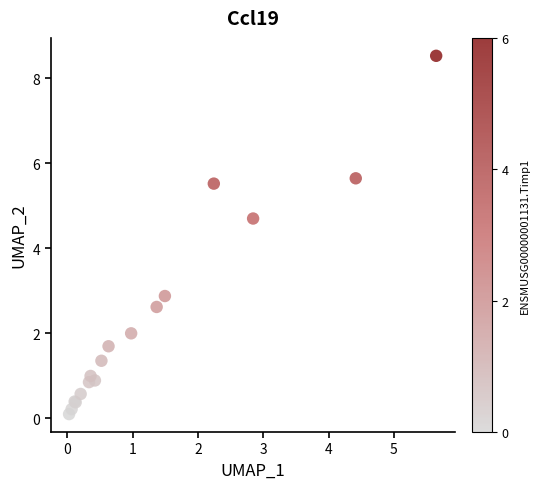

What Y value in the scatter plot is closest to 4?

4.7